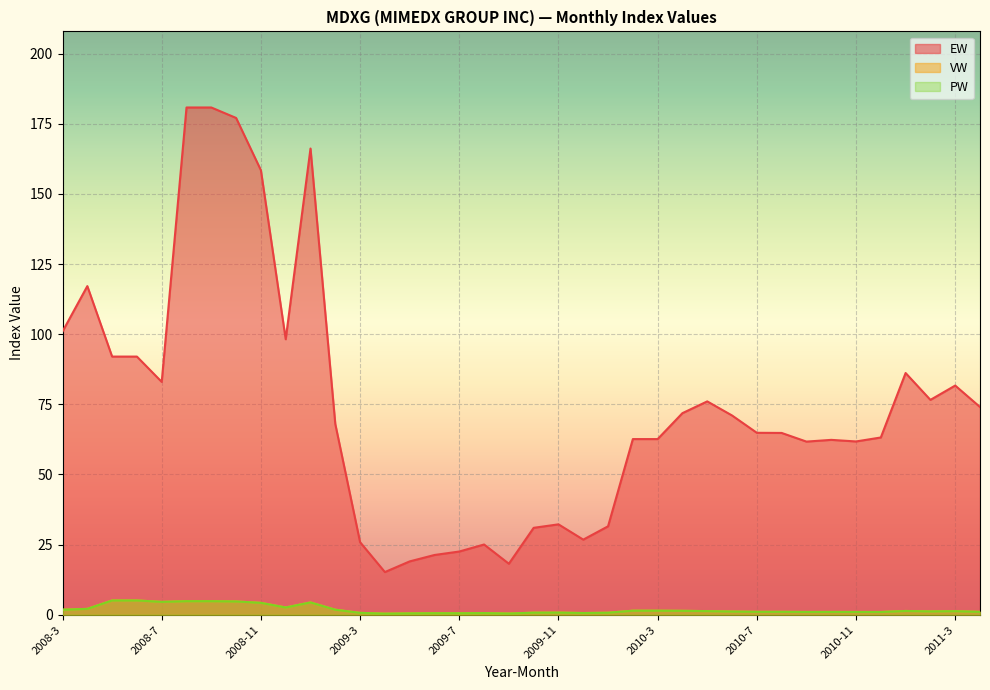

What is the lowest value of the PW series?

0.4